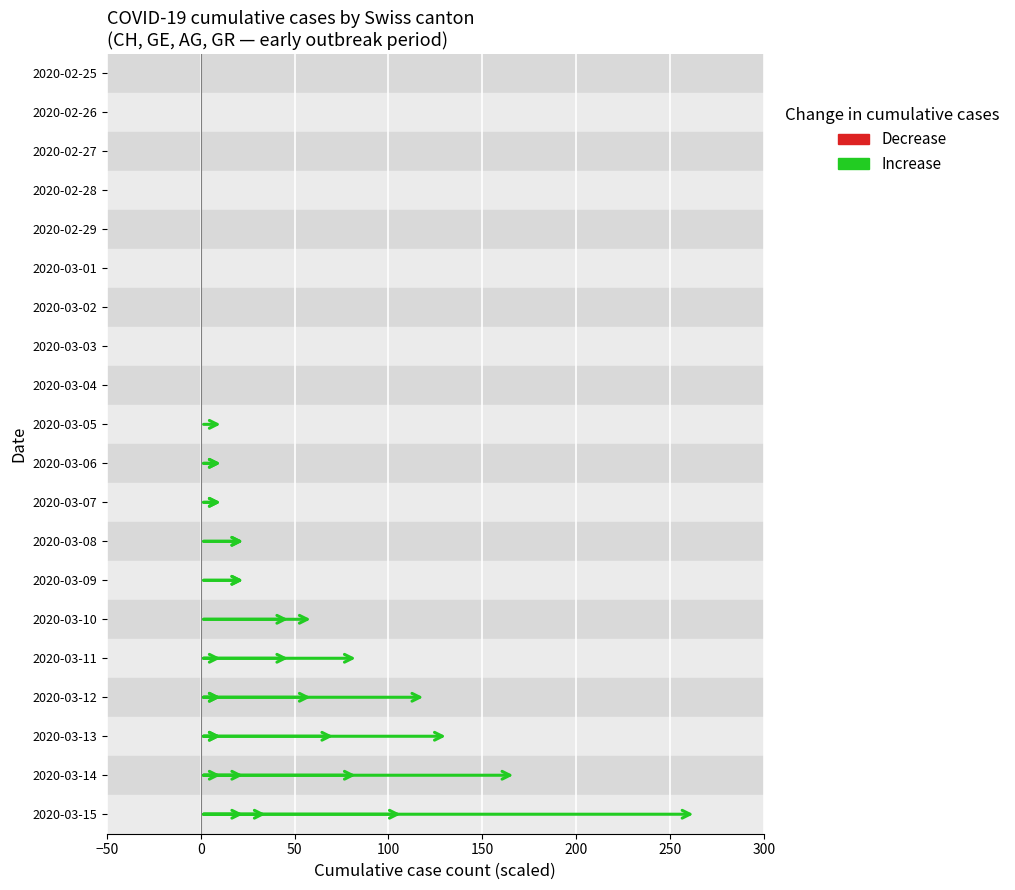

How many data points does each series have?

20